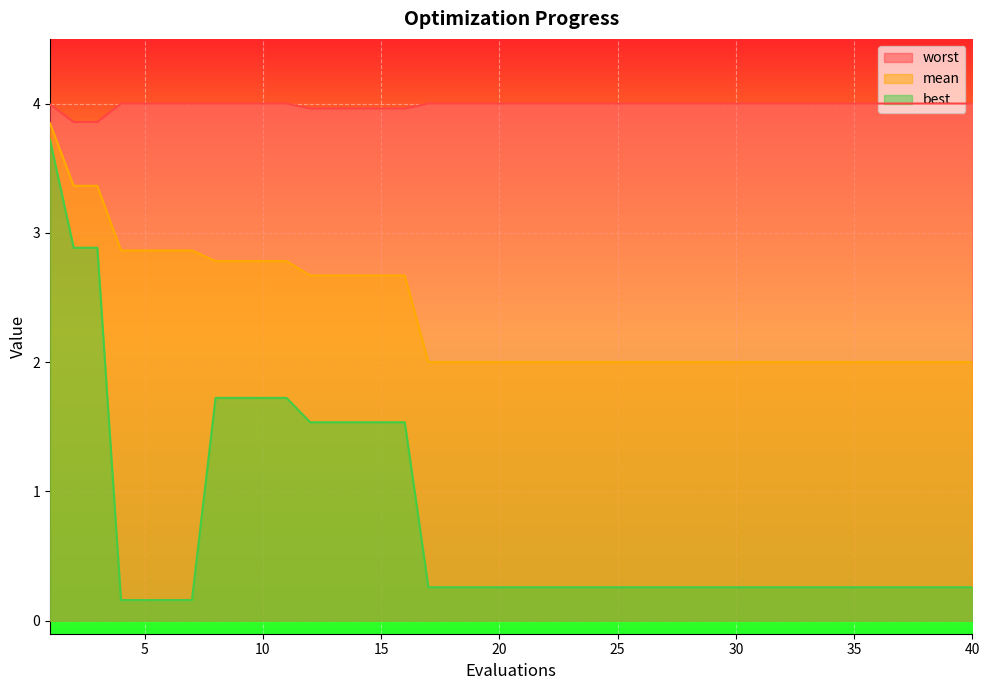

Which series has the largest total across all categories?

worst